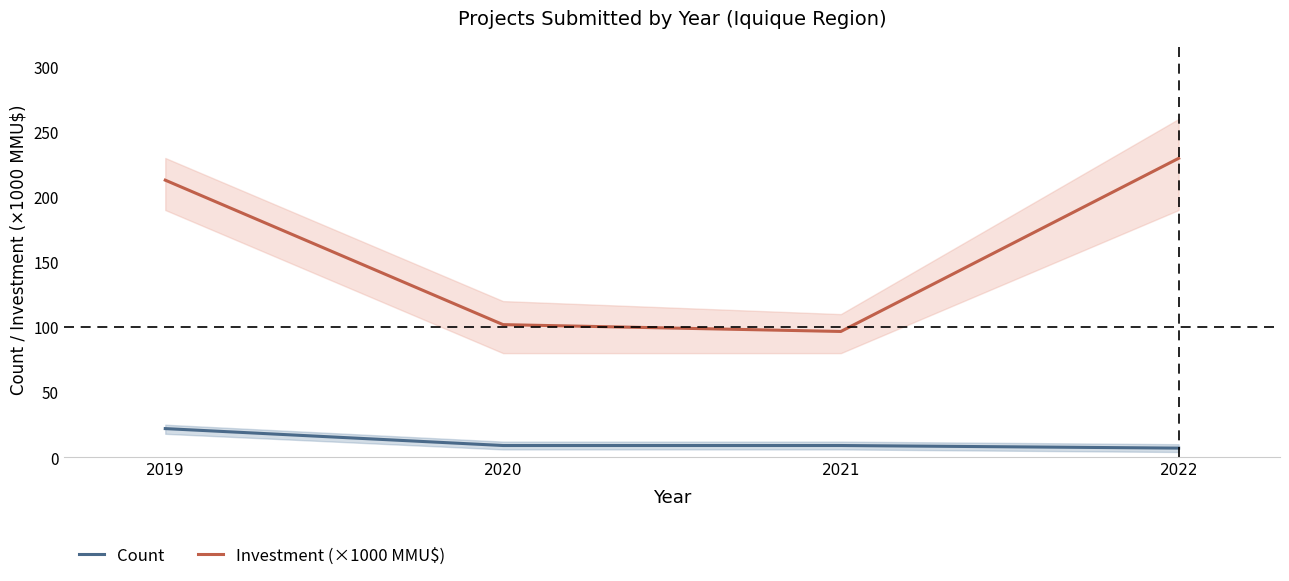

True or false: Investment (×1000 MMU$) has more than 0 interior local peaks.

False